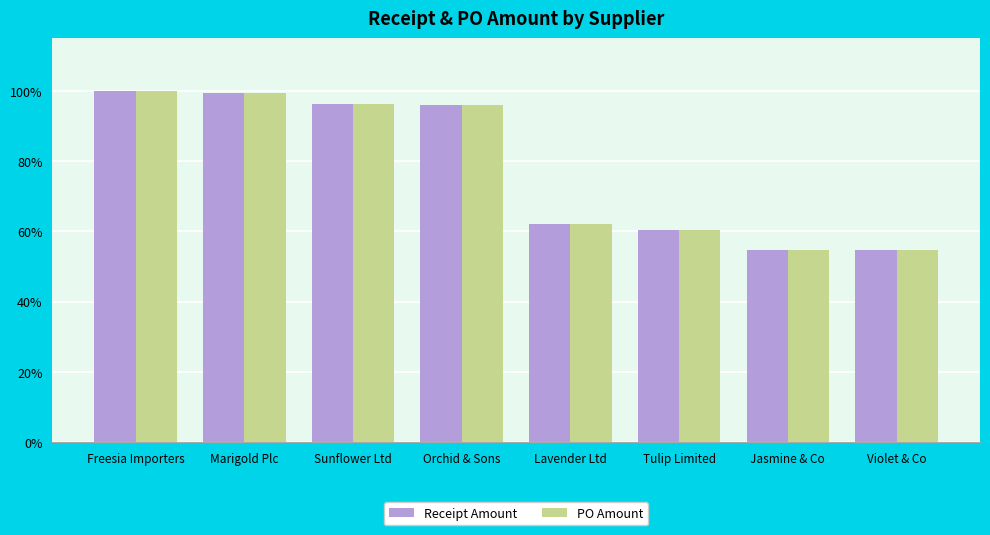

What is the total value across all series at Orchid & Sons?

191.9